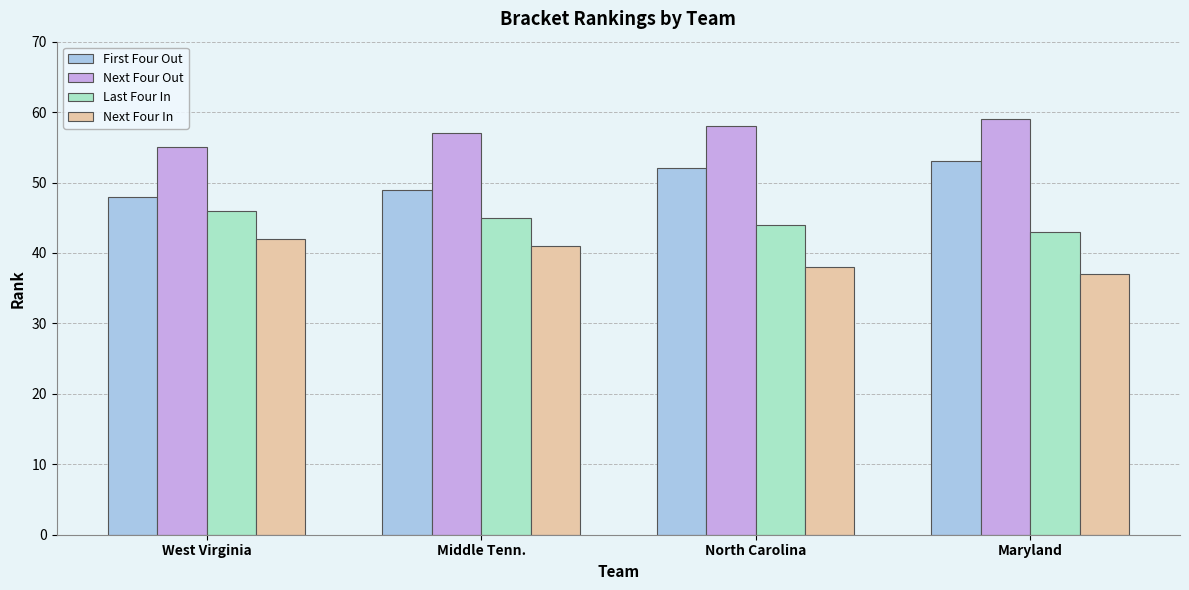

Where is Next Four In nearest to the value 39?

North Carolina